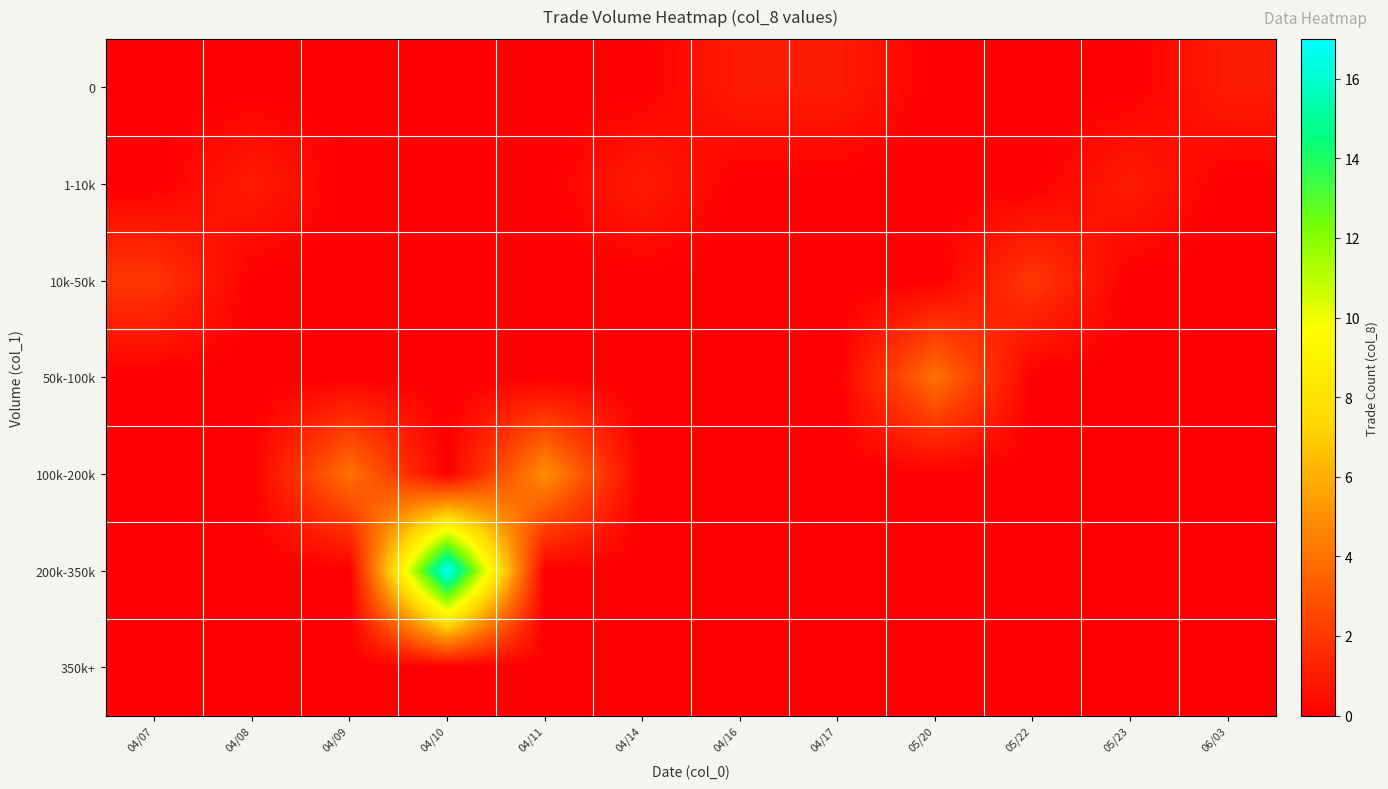

At how many categories does at least one series exceed 2?

4